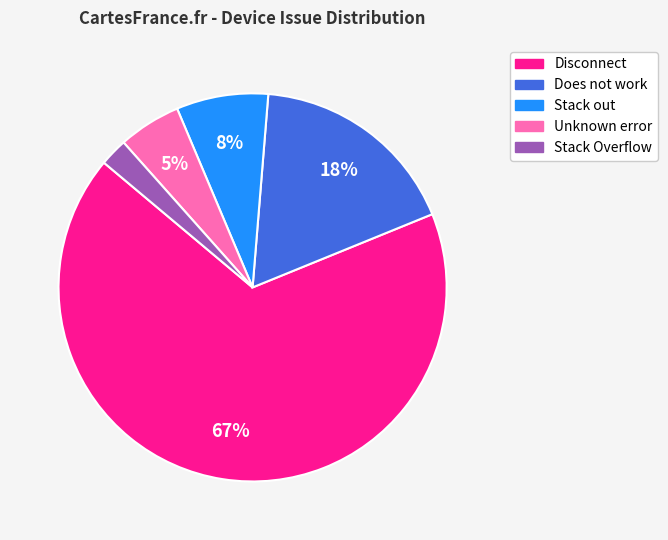

To the nearest percent, what is the combined percentage of Stack out and Disconnect?

75%